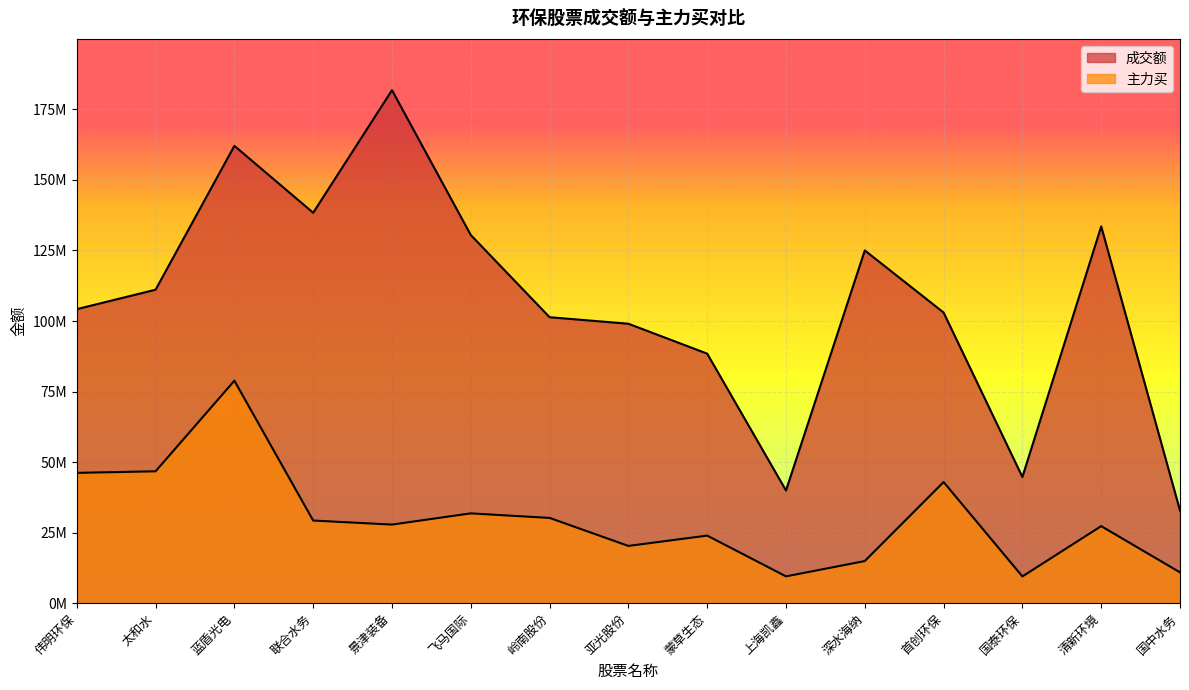

Reading left to right, transcribe all the data shown in this chart.

成交额: 104203552	111096046	162082833	138365528	181807650	130473311	101348743	99031940	88432198	39938952	125015542	102999007	44714188	133518208	32828314
主力买: 46181781	46740675	78843603	29284350	27854907	31828483	30217038	20290676	23946265	9502782	14928694	42931683	9476456	27307088	10914028